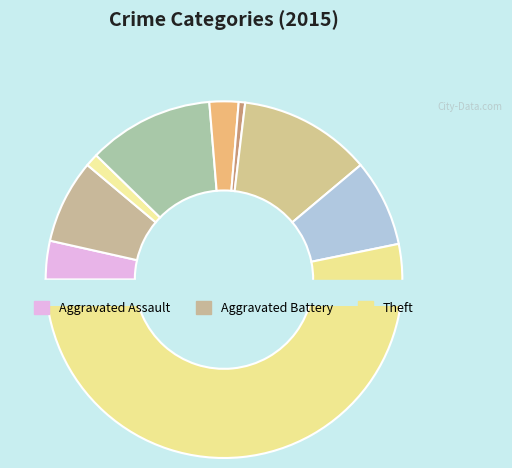

What is the total percentage of Aggravated Assault and Motor Vehicle Theft?

15.5%